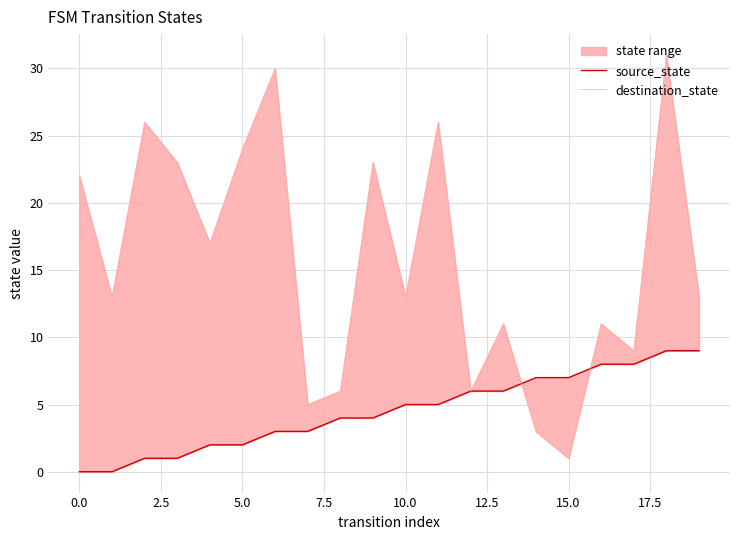

What is the sum of the destination_state values at 14 and 13?

14